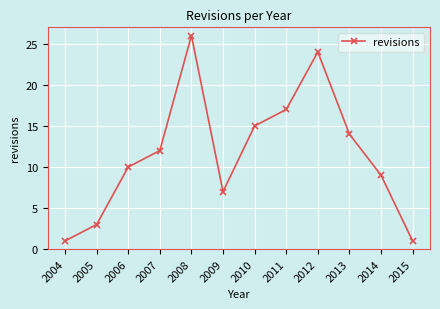

How many interior local peaks (higher than both neighbors) does the data have?

2